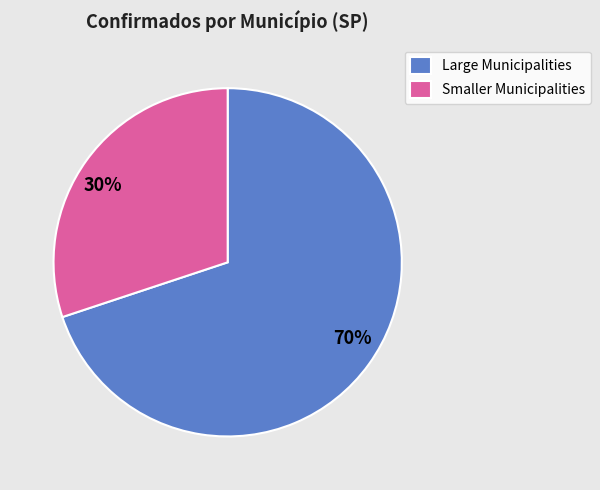

Approximately how many times larger is the value at 70% compared to 30%?

2.3